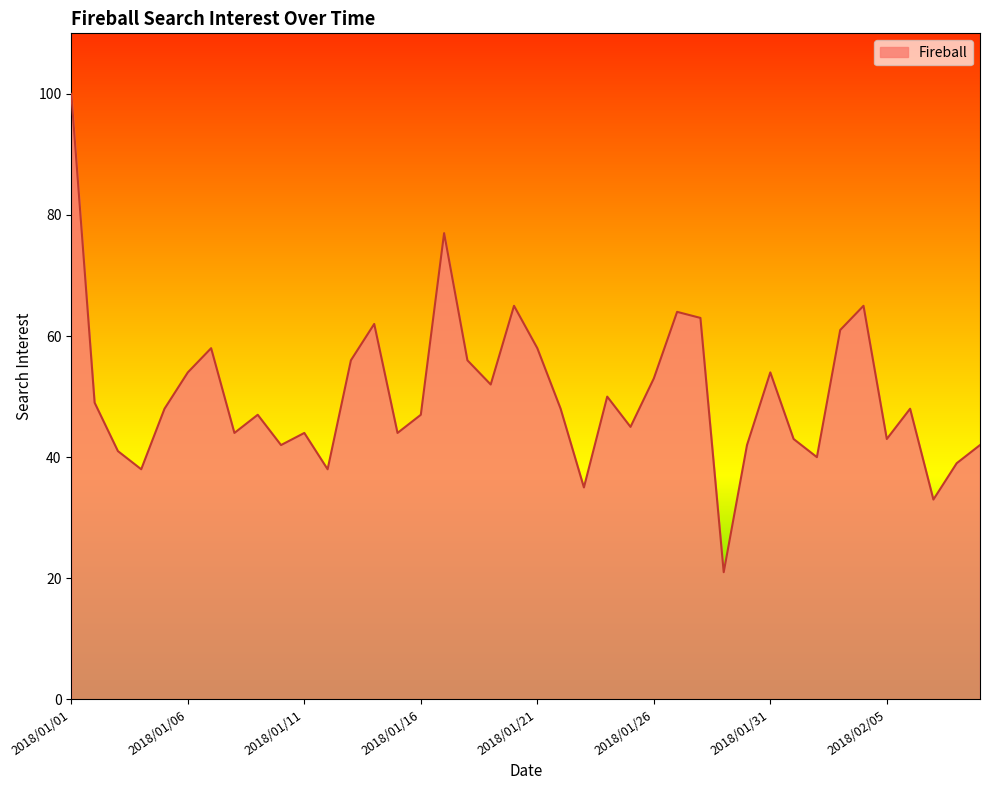

What is the smallest value displayed?

21